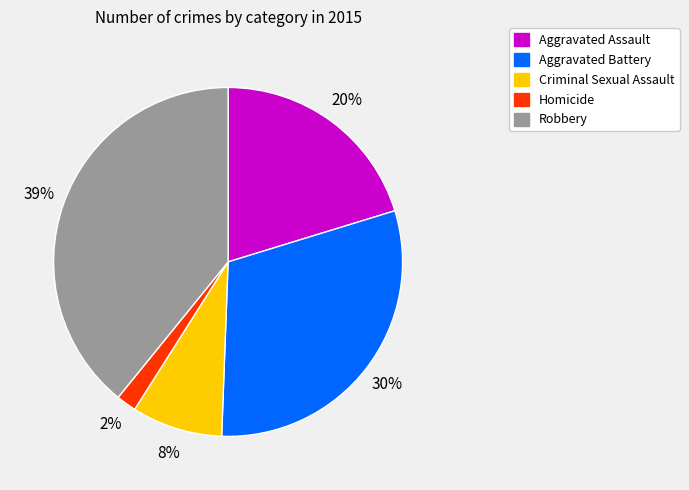

Is it true that Criminal Sexual Assault is 8% of the pie?

True